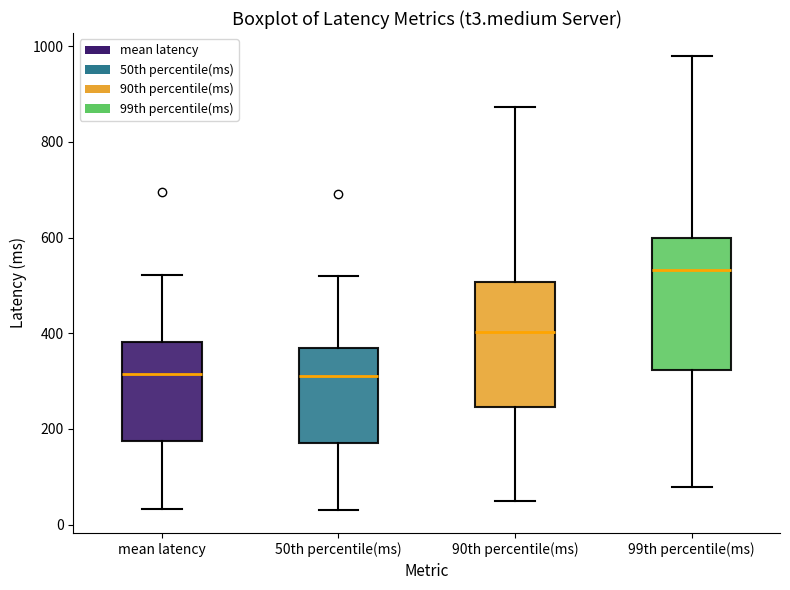

Where is the upper edge of the box for mean latency on the y-axis? The values are not printed on the chart, so give them approximately, as read against the axis.

380